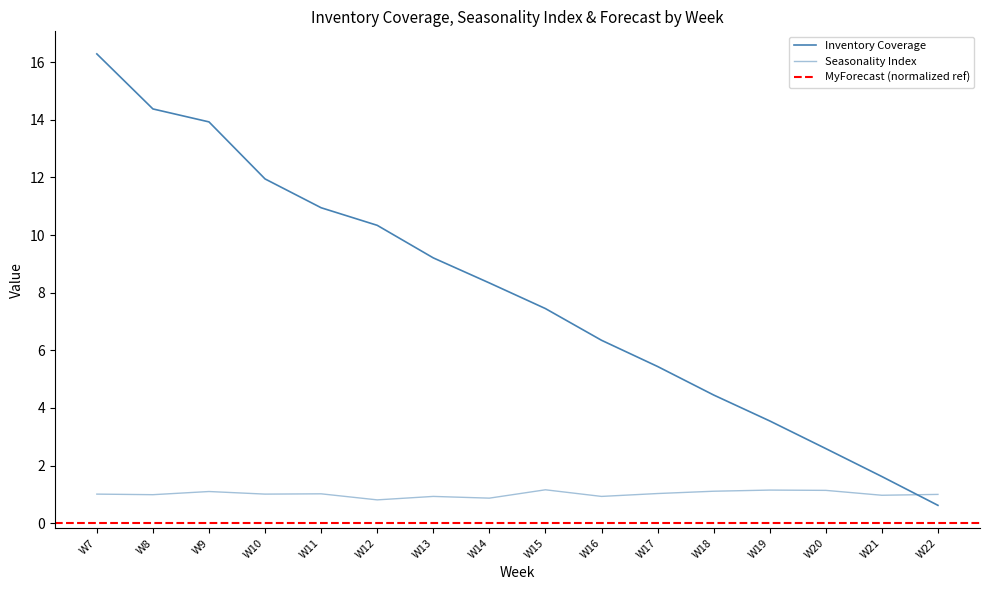

The Inventory Coverage series shows 14.4 at W8. True or false?

True